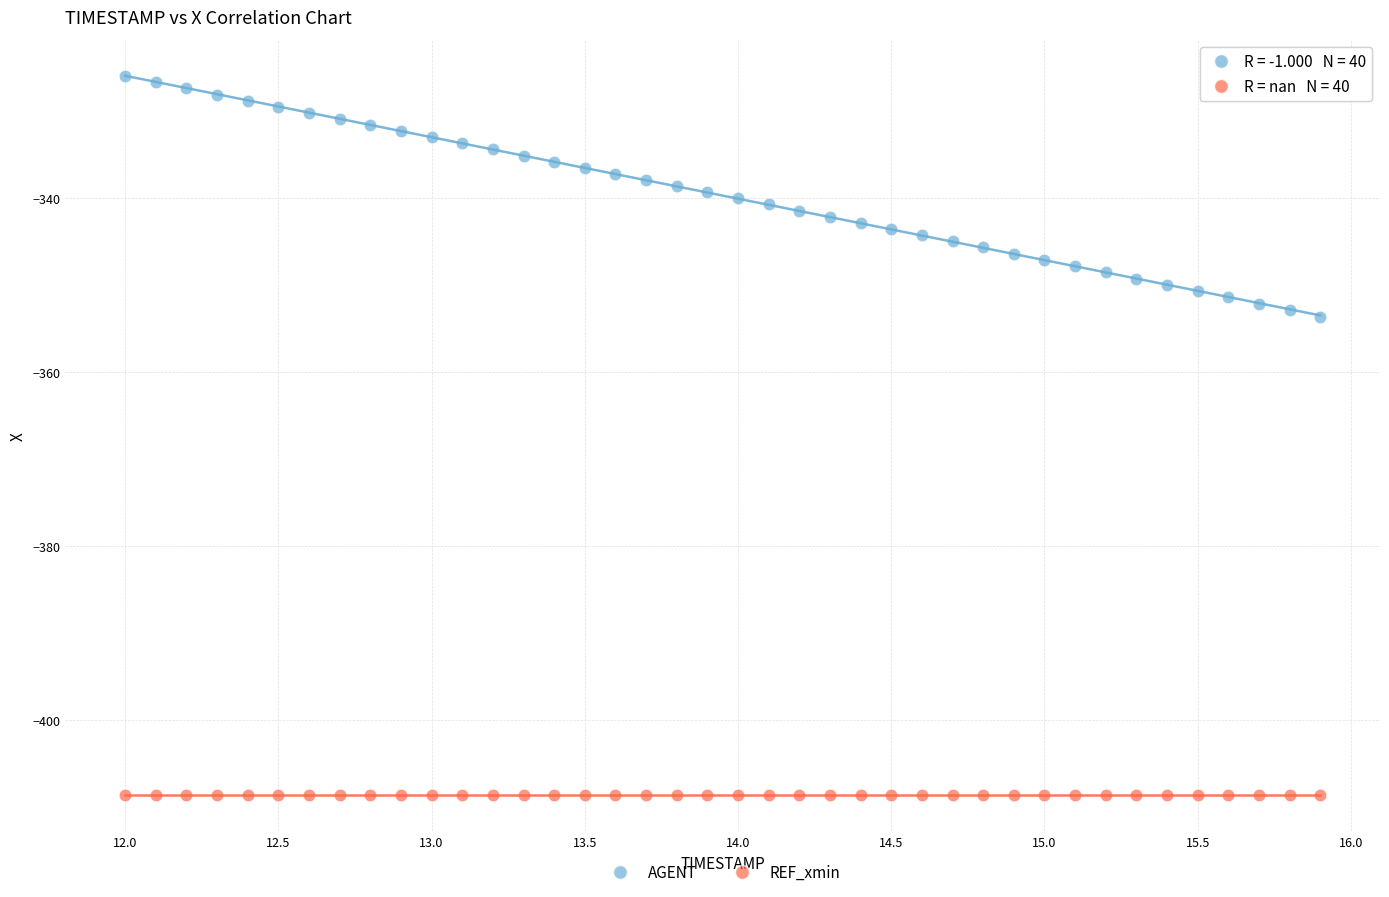

What are all the series names shown in the legend?

AGENT, REF_xmin